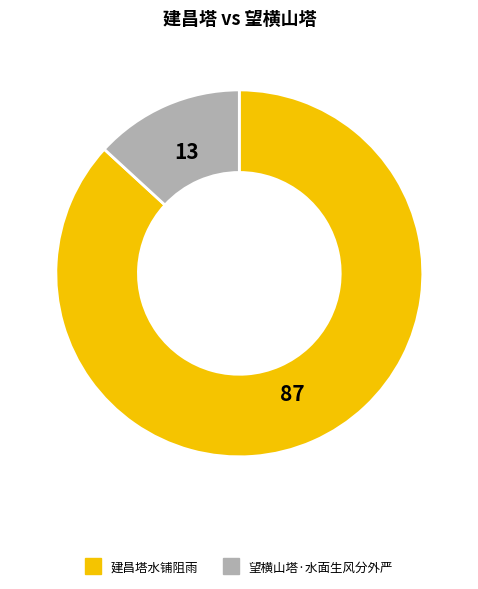

What is the smallest slice in the pie chart?

望横山塔·水面生风分外严